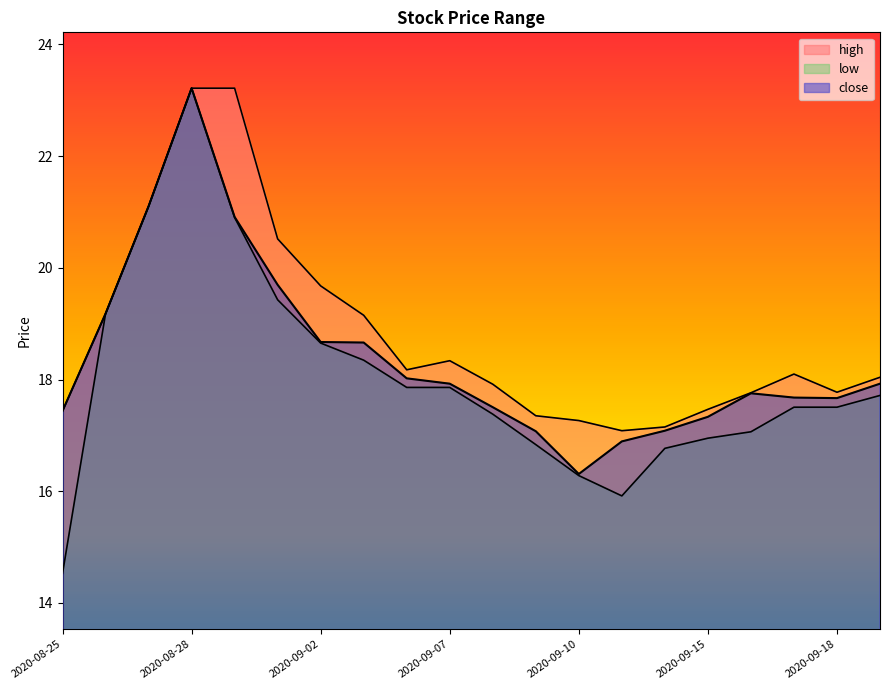

Where does the low series first go above 17?

2020-08-26